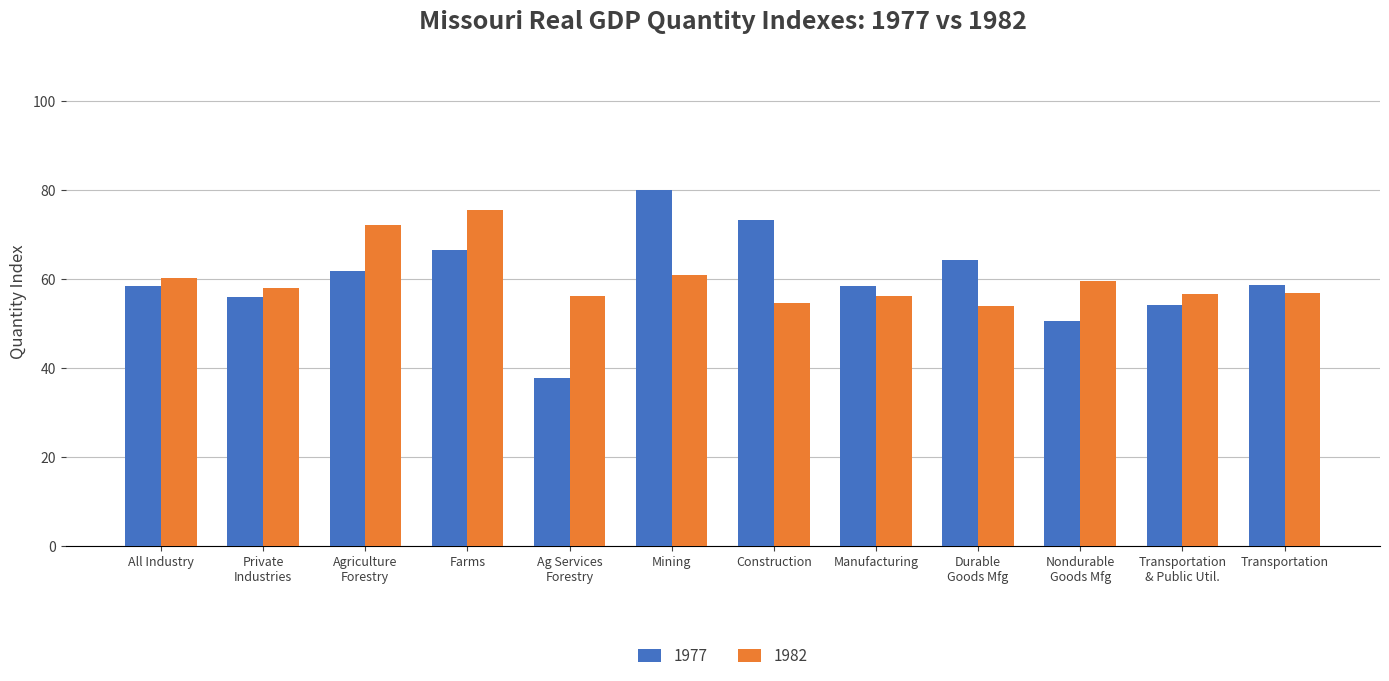

What is the difference between the maximum and second lowest values in the 1982 series?

20.9